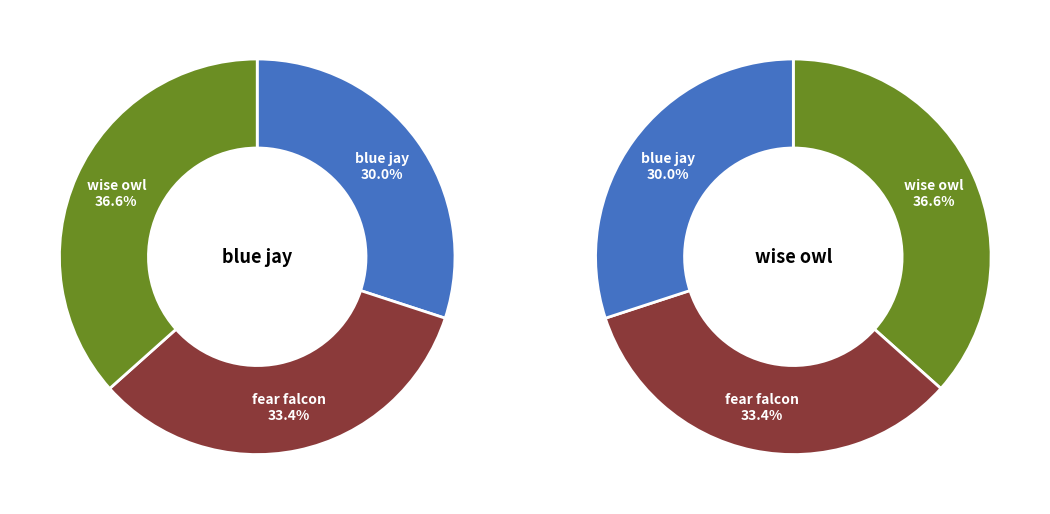

Which series changed the most between 0 and 3?

wise owl